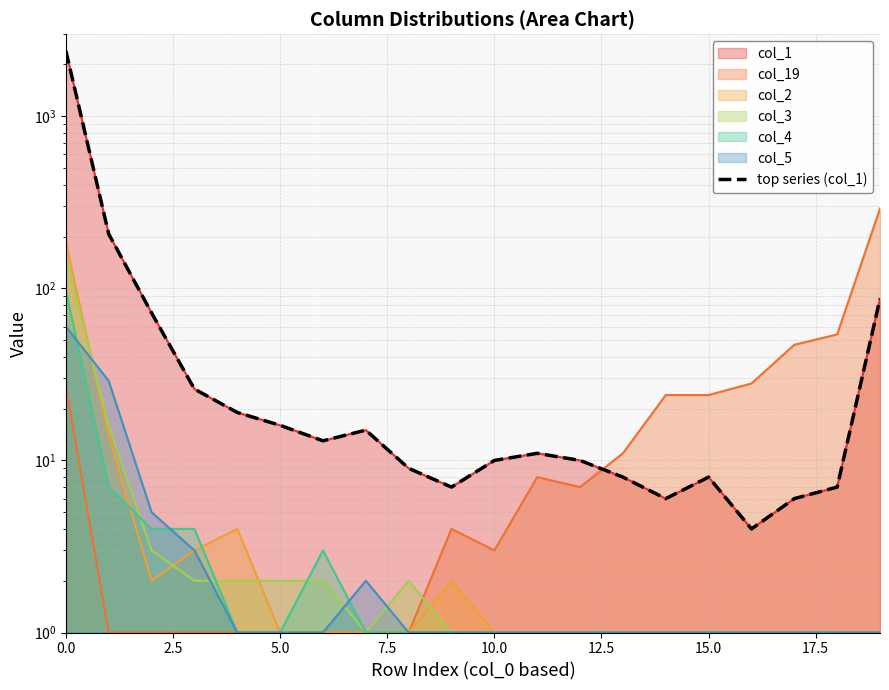

What is the change in value from 2.5 to 15?

-199